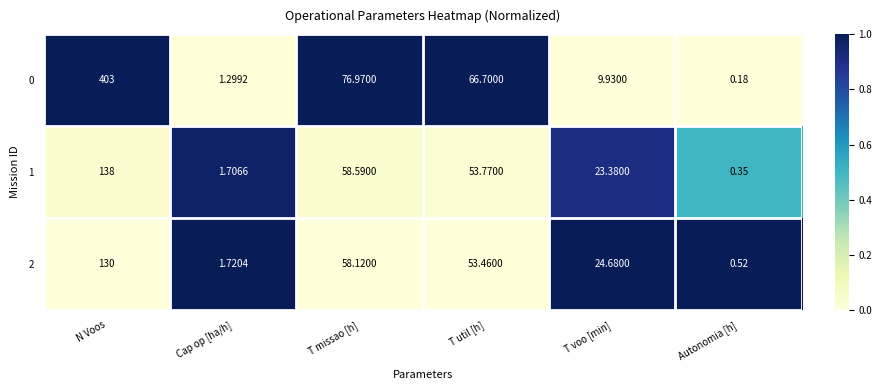

Is the value of 1 at T voo [min] greater than the value of 0 at T missao [h]?

No